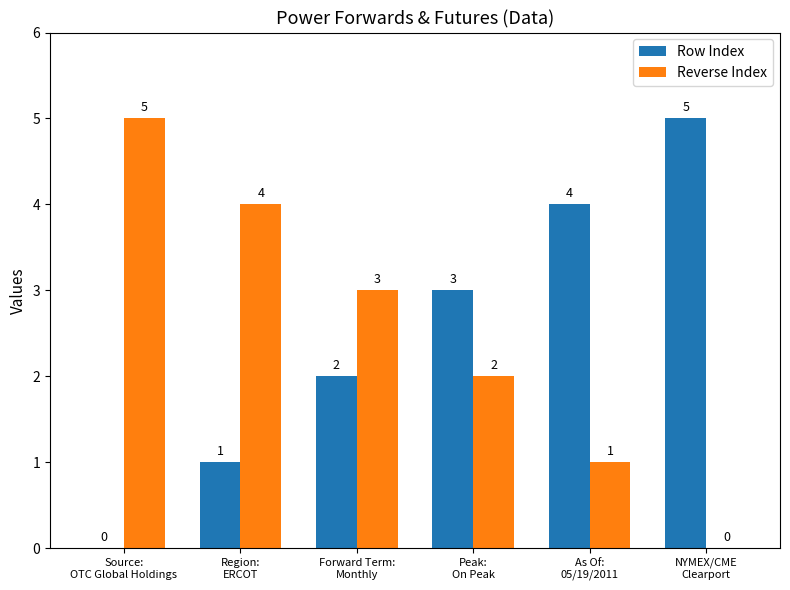

What value does the Reverse Index series have at Peak:
On Peak?

2